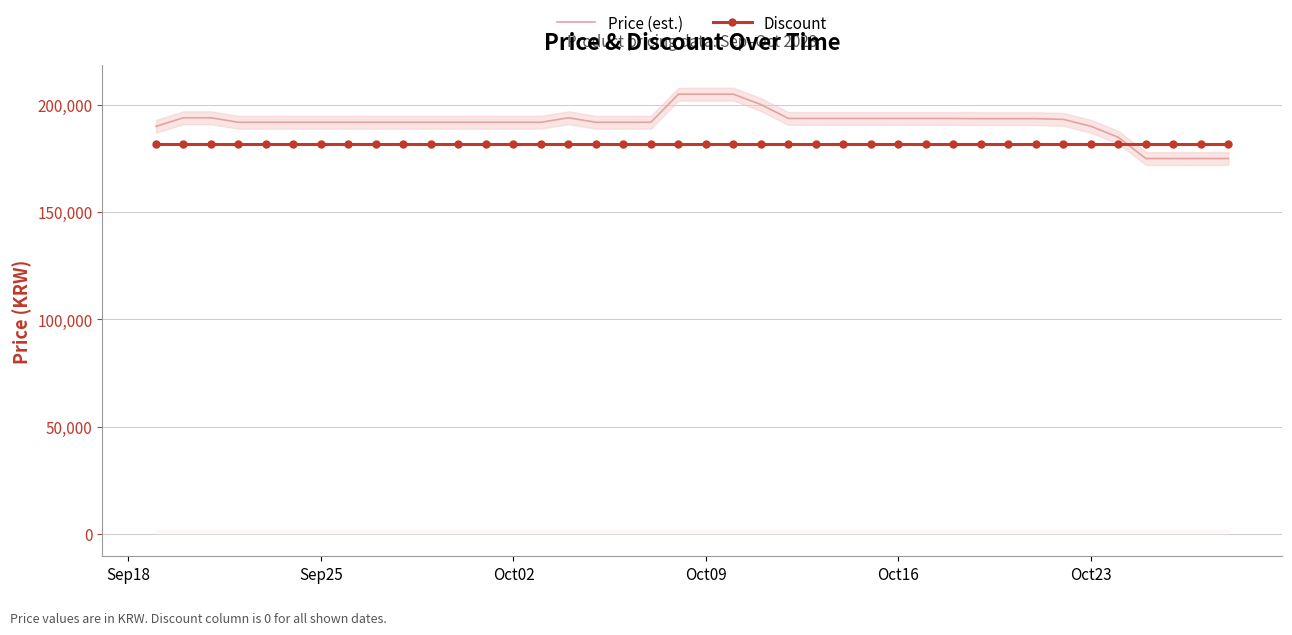

Reading right to left, what are all the values shown in this chart?

Price (est.): 175000	175000	175000	175000	184870	190040	193230	193580	193580	193580	193680	193680	193680	193680	193680	193680	193680	200160	205000	205000	205000	191900	191900	191900	194000	191900	191900	191900	191900	191900	191900	191900	191900	191900	191900	191900	191900	194000	194000	190000
Discount: 182000	182000	182000	182000	182000	182000	182000	182000	182000	182000	182000	182000	182000	182000	182000	182000	182000	182000	182000	182000	182000	182000	182000	182000	182000	182000	182000	182000	182000	182000	182000	182000	182000	182000	182000	182000	182000	182000	182000	182000